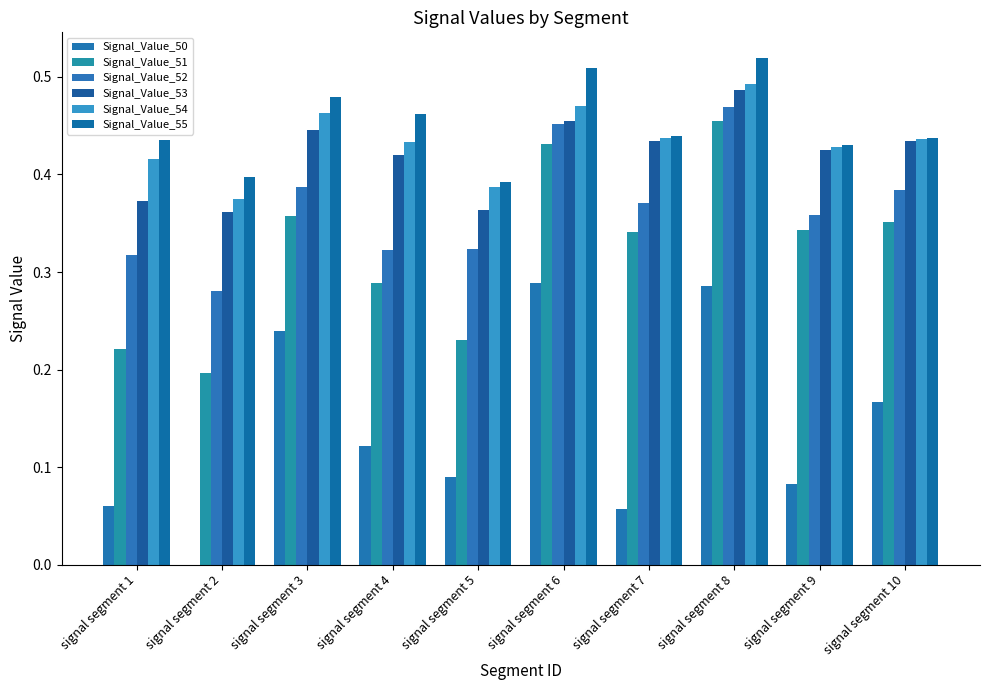

The Signal_Value_55 series shows 0.1 at signal segment 7. True or false?

False